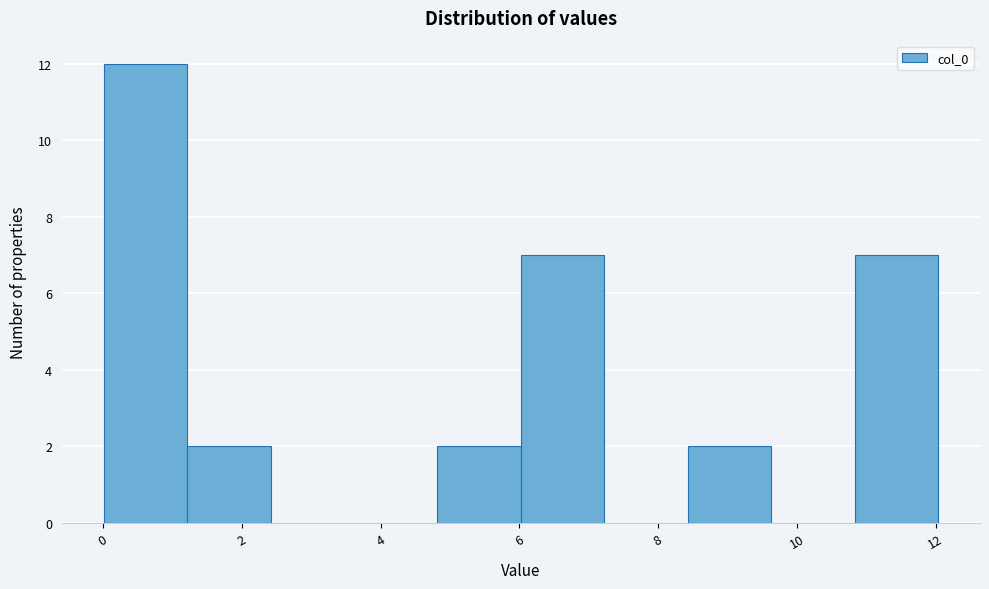

Reading left to right, transcribe this chart: for each bar, give the range it covers on the x-axis and its height. Neither the bar edges nor the heights are printed on the chart, so give them approximately, as read against the axes.

0.0 to 1.2: 12
1.2 to 2.4: 2
2.4 to 3.6: 0
3.6 to 4.8: 0
4.8 to 6.0: 2
6.0 to 7.2: 7
7.2 to 8.4: 0
8.4 to 9.6: 2
9.6 to 10.8: 0
10.8 to 12.0: 7